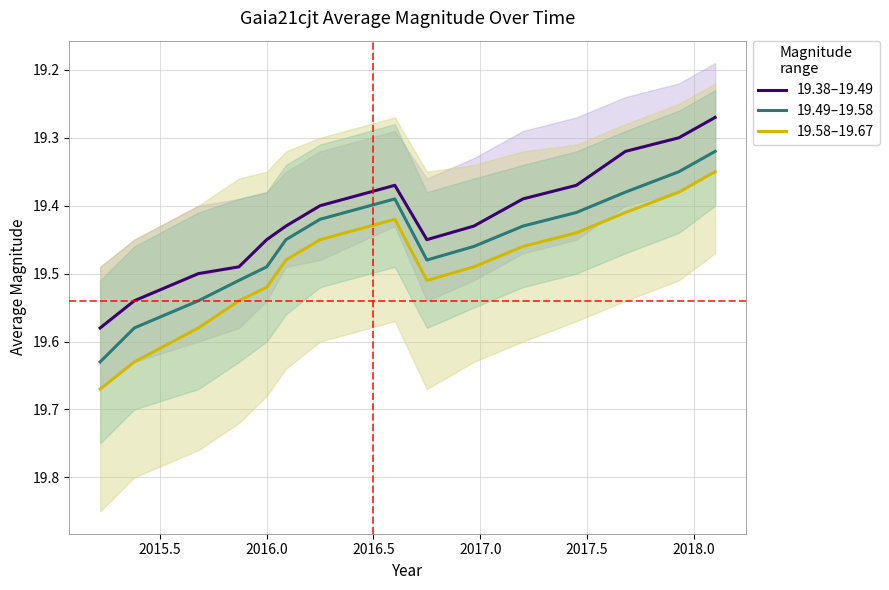

Does the chart have visible grid lines?

Yes